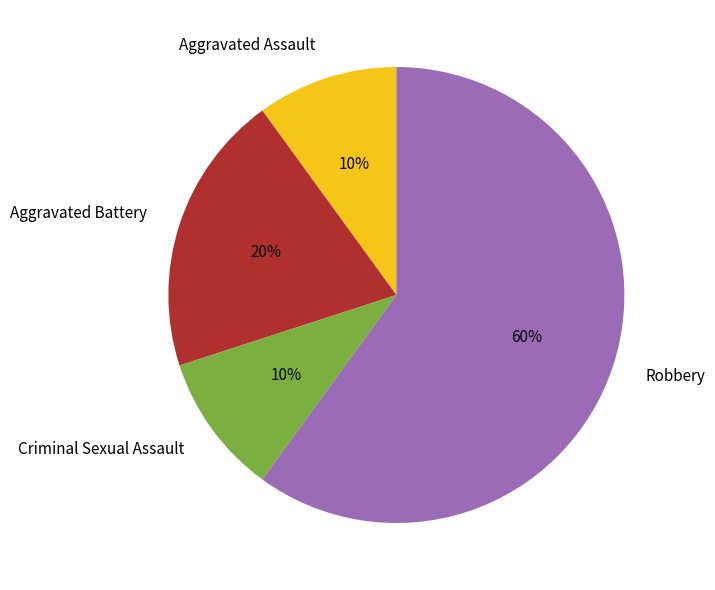

To the nearest percent, what percentage of the pie is Aggravated Battery?

20%